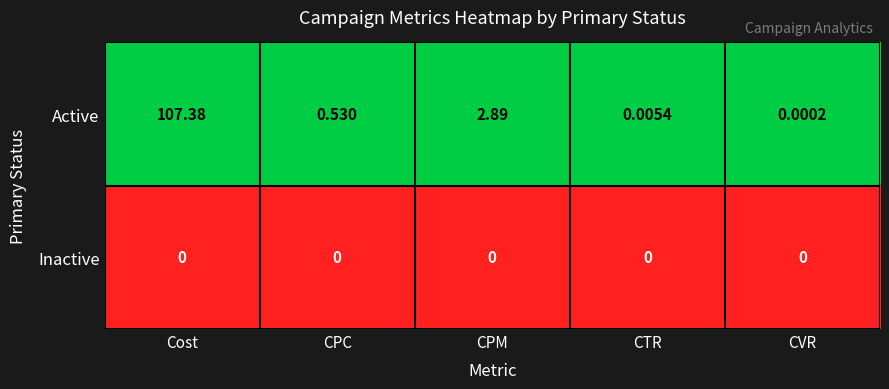

Which series changed the most between CPM and CVR?

Active